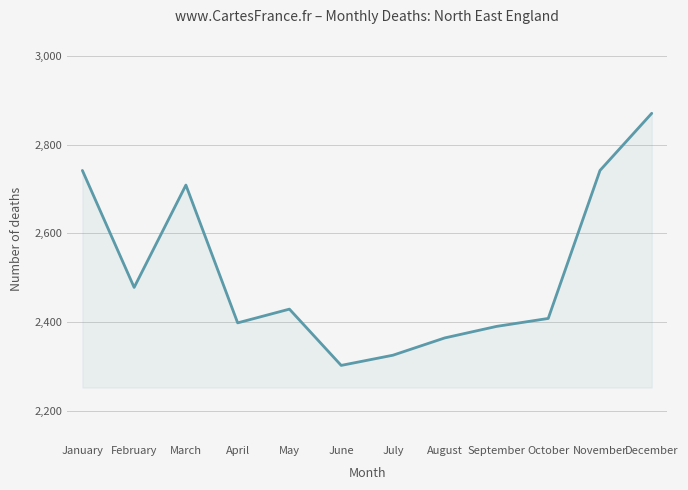

Where is the data nearest to the value 2586?

February